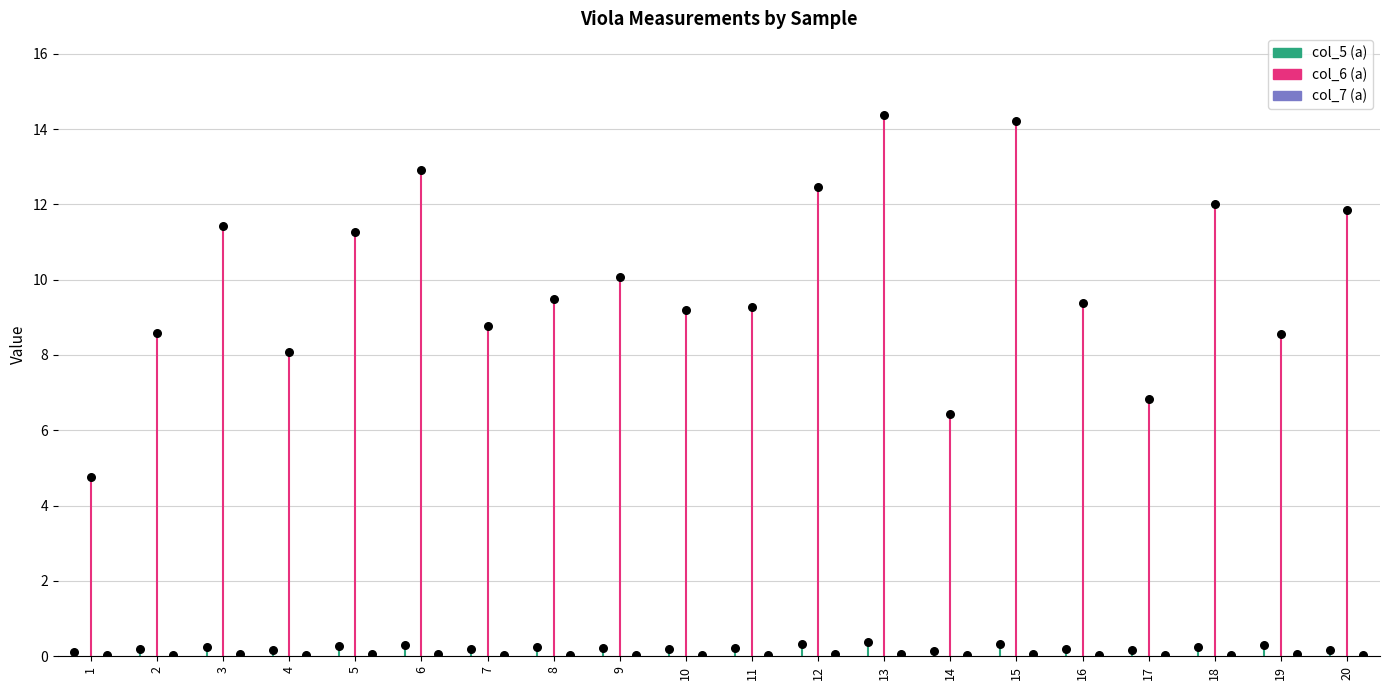

Which series contains the highest Y value?

col_6_a